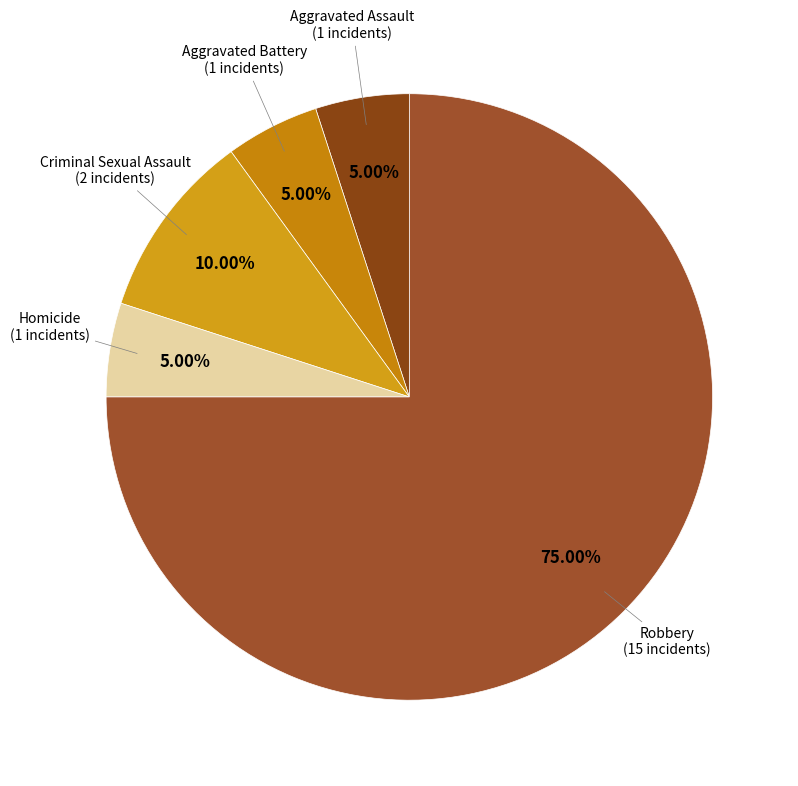

To the nearest percent, what is the average slice percentage?

20%